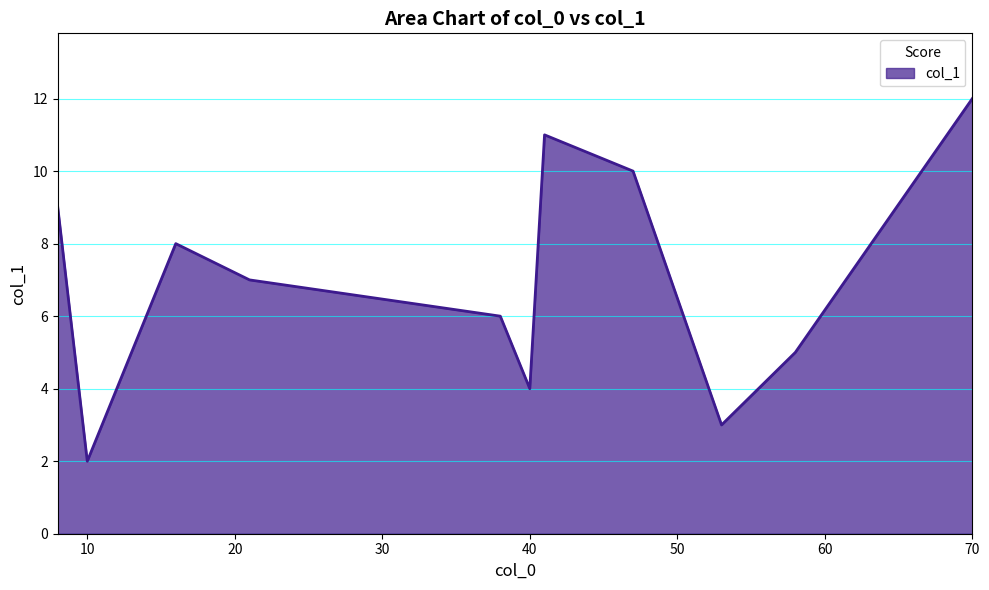

What is the maximum value shown in the chart?

12